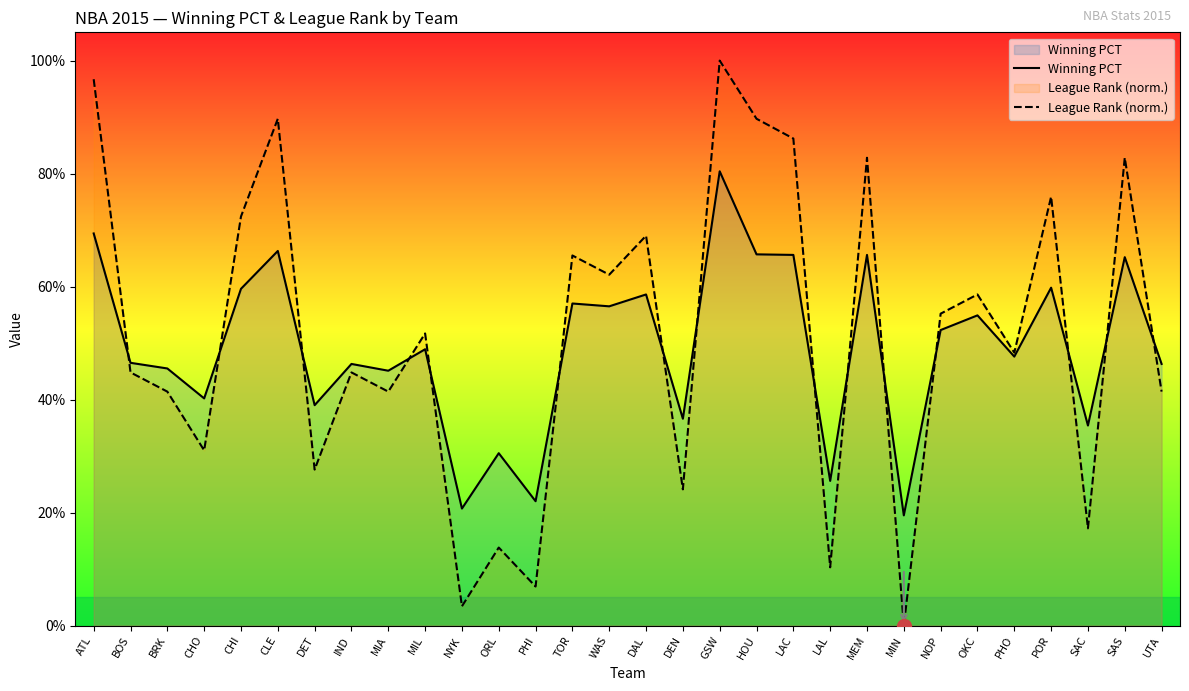

What is the sum of the League Rank (norm.) values at PHO and MIL?

1.0